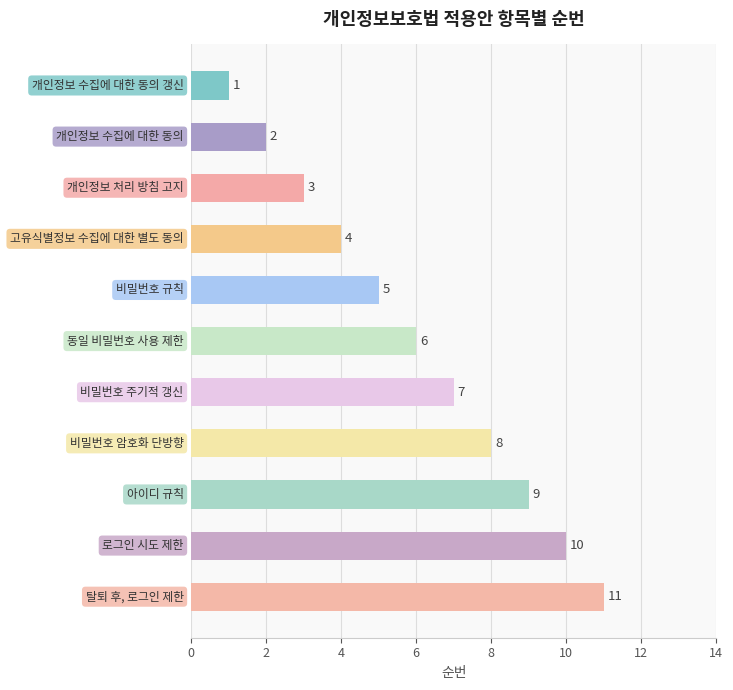

What is the greatest value displayed?

11